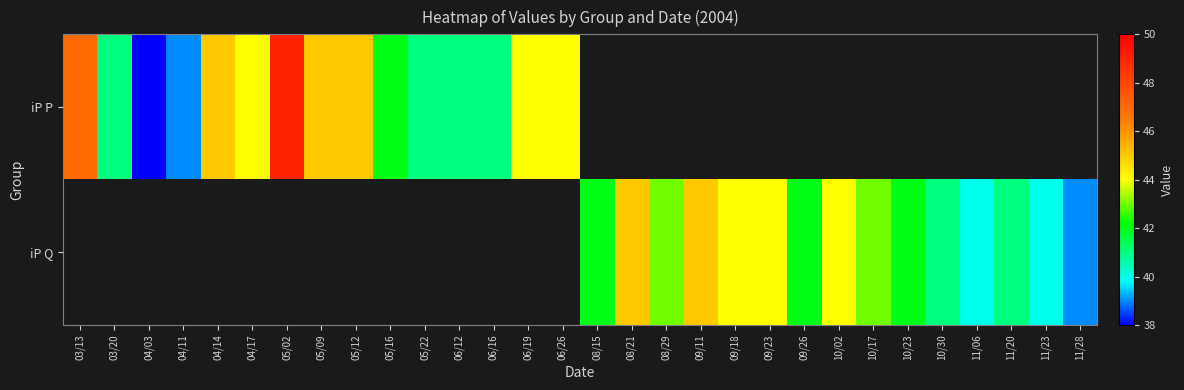

Between 03/13 and 04/11, which is larger?

03/13